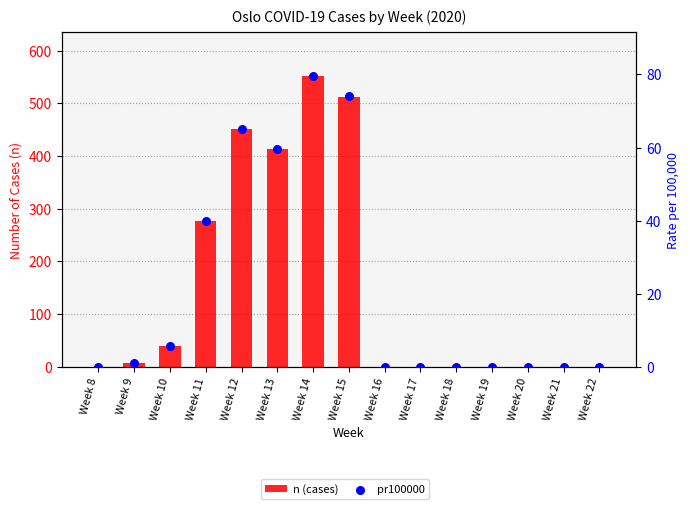

At how many categories does at least one series exceed 457?

2